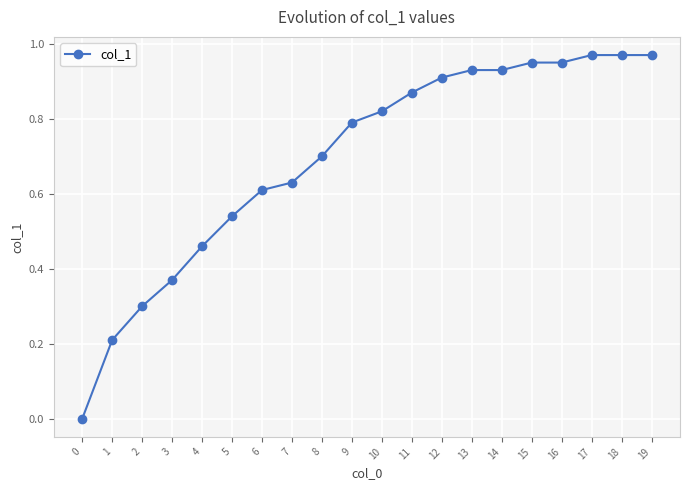

Which has a higher value, 8 or 13?

13